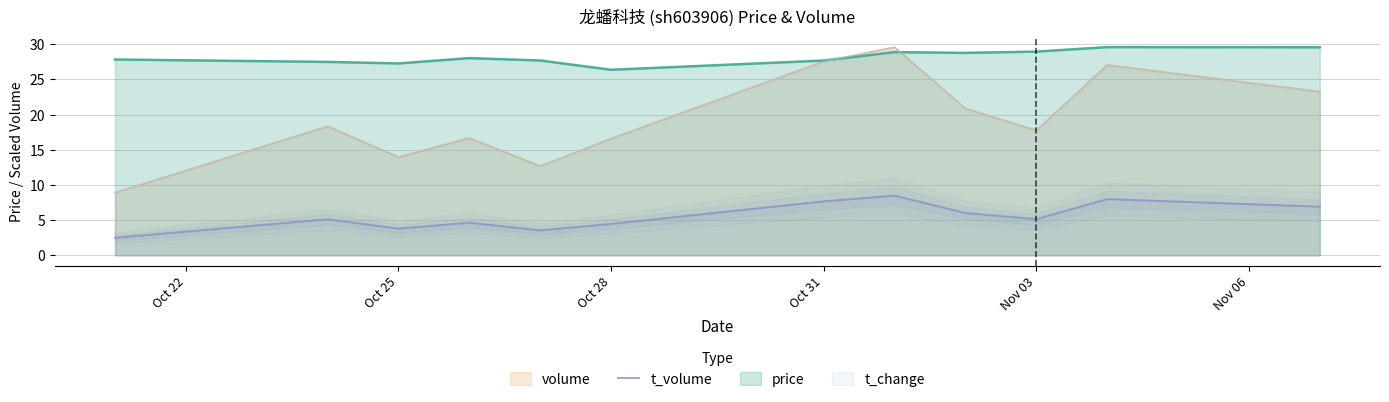

The volume series shows 17.7 at Nov 03. True or false?

True